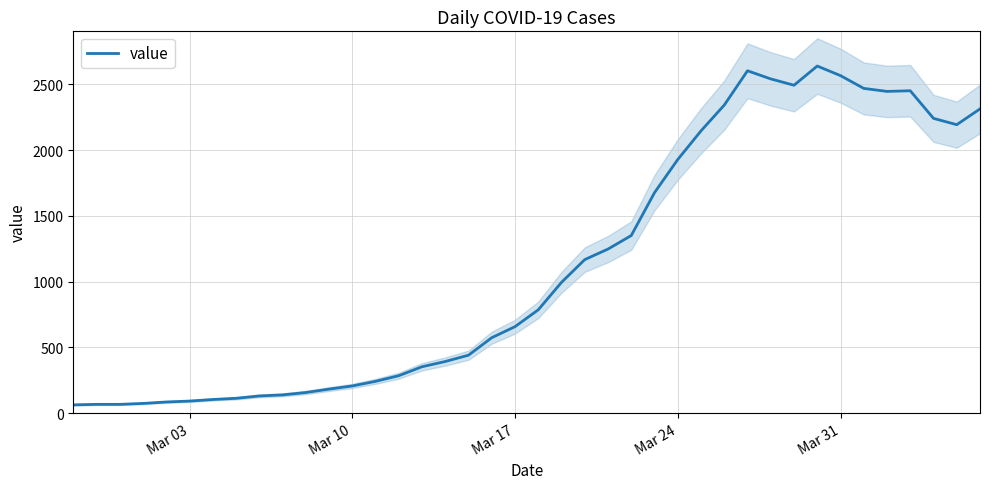

What is the smallest value displayed?

62